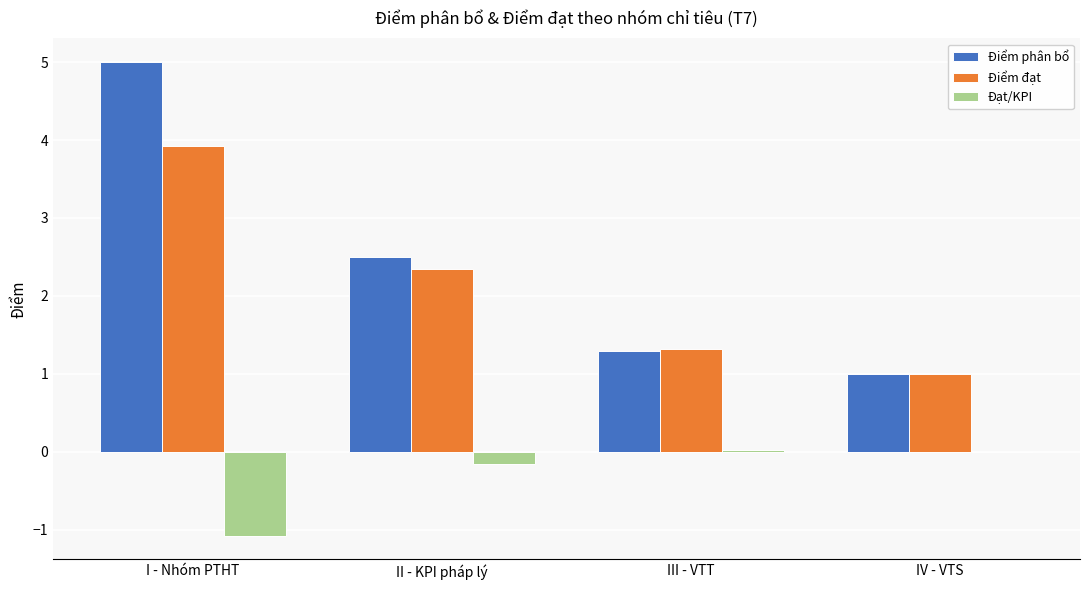

Count the number of categories in the chart.

4